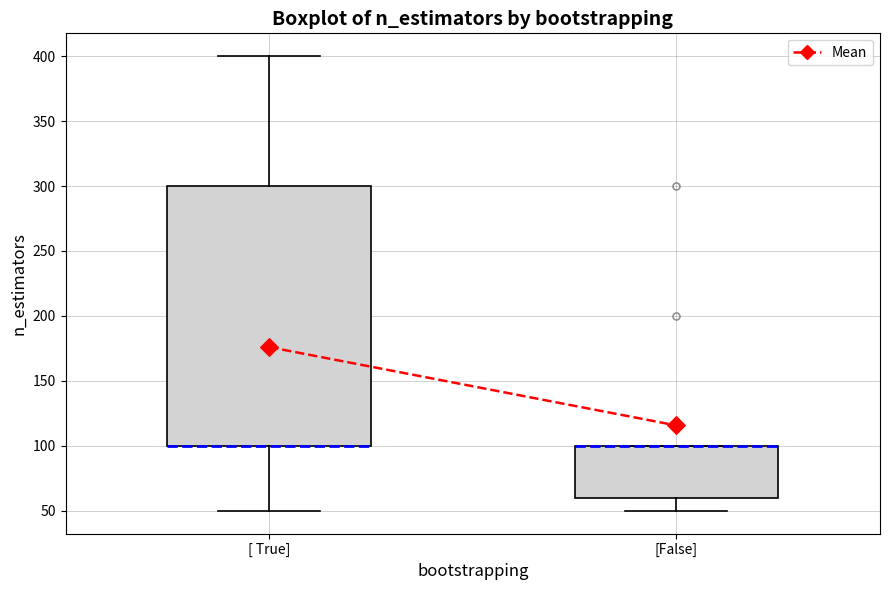

Reading left to right, transcribe this box plot: for each box, give where its median line is, the range the box spans, and where its two whiskers end, as read against the y-axis. The values are not printed on the chart, so give them approximately, as read against the axis.

[ True]: median 100 (drawn on the box's lower edge), box 100 to 300, whiskers 50 to 400
[False]: median 100 (drawn on the box's upper edge), box 60 to 100, whiskers 50 to 100